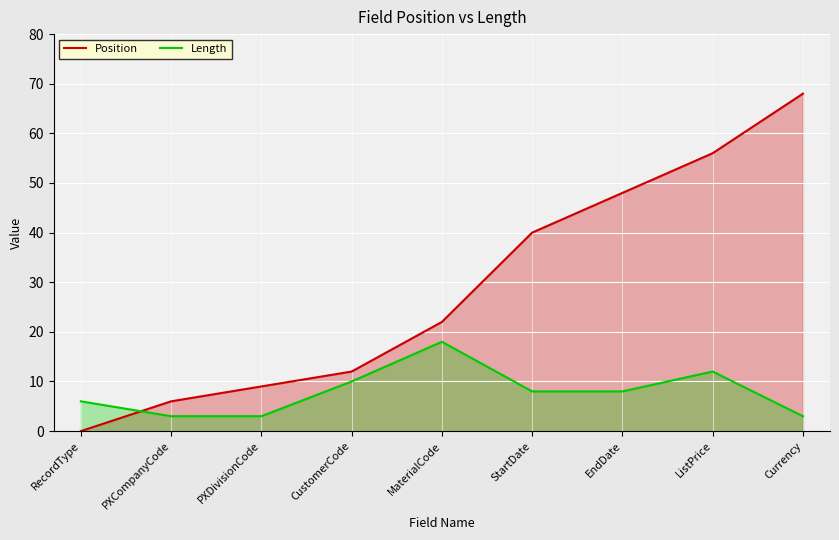

True or false: Position has a value of 48 at EndDate.

True